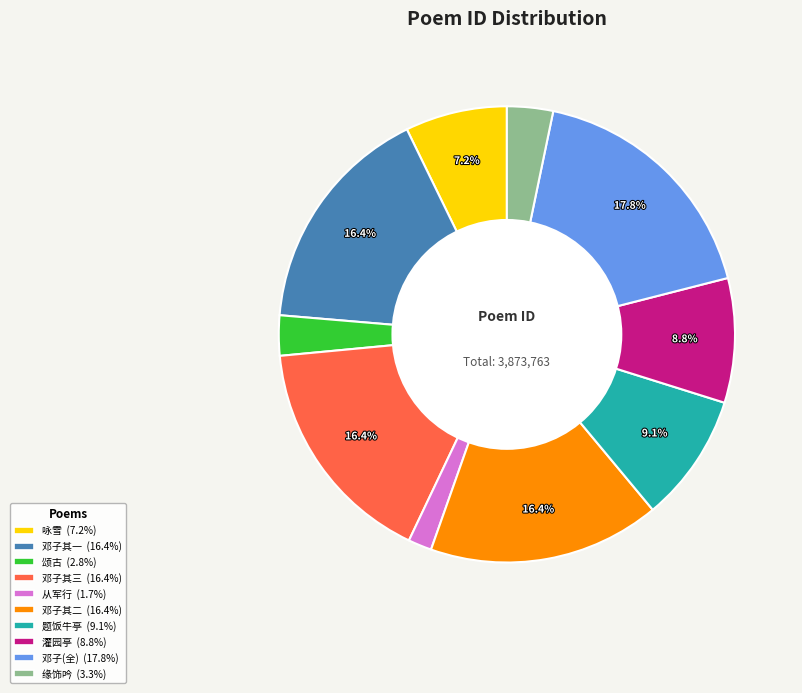

Does any single category account for the majority?

No